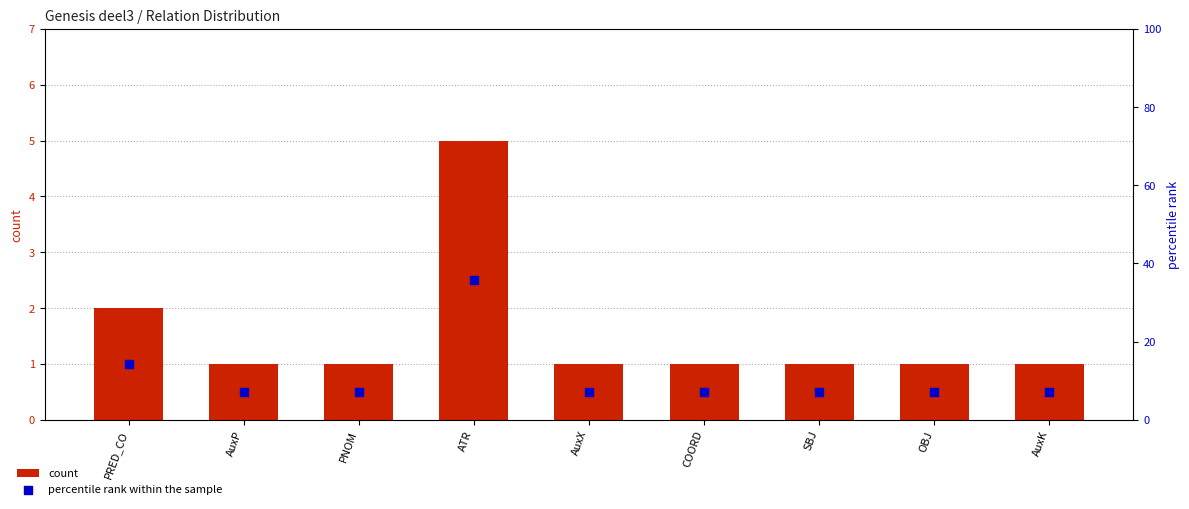

What is the total value across all series at AuxK?

8.1